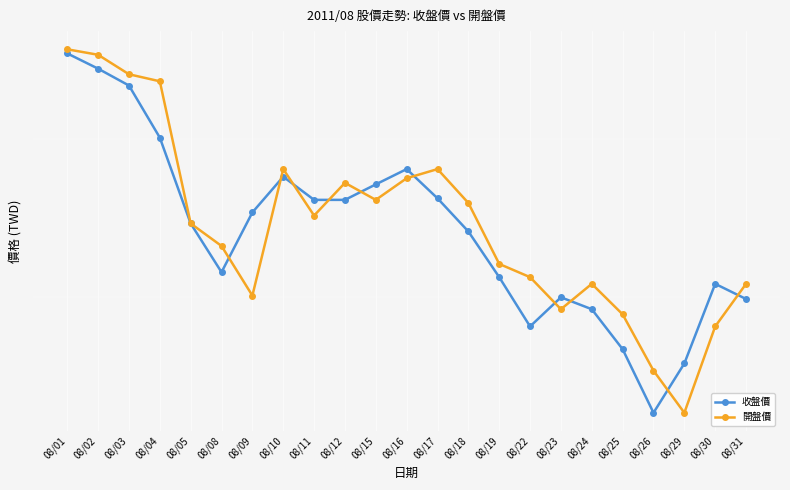

Rank the series by their maximum value, from highest to lowest.

開盤價, 收盤價